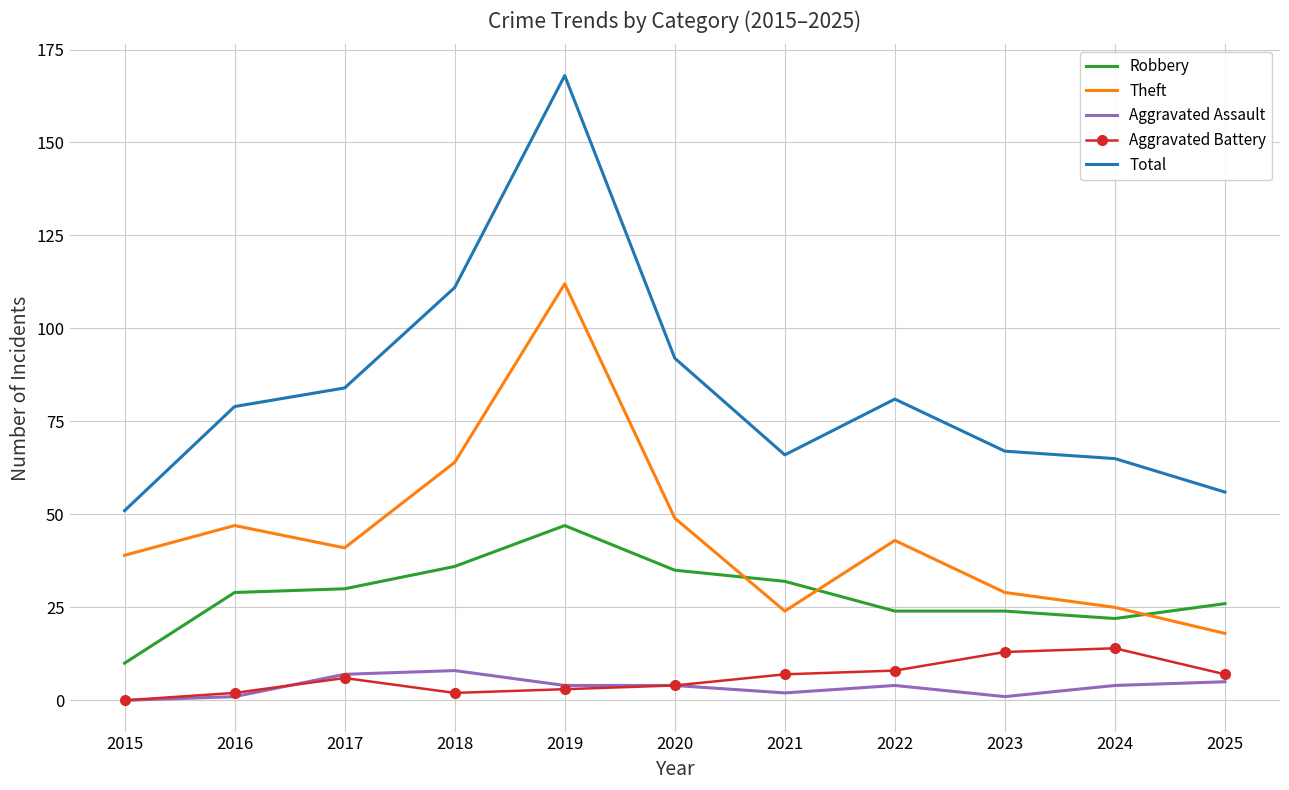

Reading left to right, what are all the values shown in this chart?

Robbery: 2015=10	2016=29	2017=30	2018=36	2019=47	2020=35	2021=32	2022=24	2023=24	2024=22	2025=26
Theft: 2015=39	2016=47	2017=41	2018=64	2019=112	2020=49	2021=24	2022=43	2023=29	2024=25	2025=18
Aggravated Assault: 2015=0	2016=1	2017=7	2018=8	2019=4	2020=4	2021=2	2022=4	2023=1	2024=4	2025=5
Aggravated Battery: 2015=0	2016=2	2017=6	2018=2	2019=3	2020=4	2021=7	2022=8	2023=13	2024=14	2025=7
Total: 2015=51	2016=79	2017=84	2018=111	2019=168	2020=92	2021=66	2022=81	2023=67	2024=65	2025=56